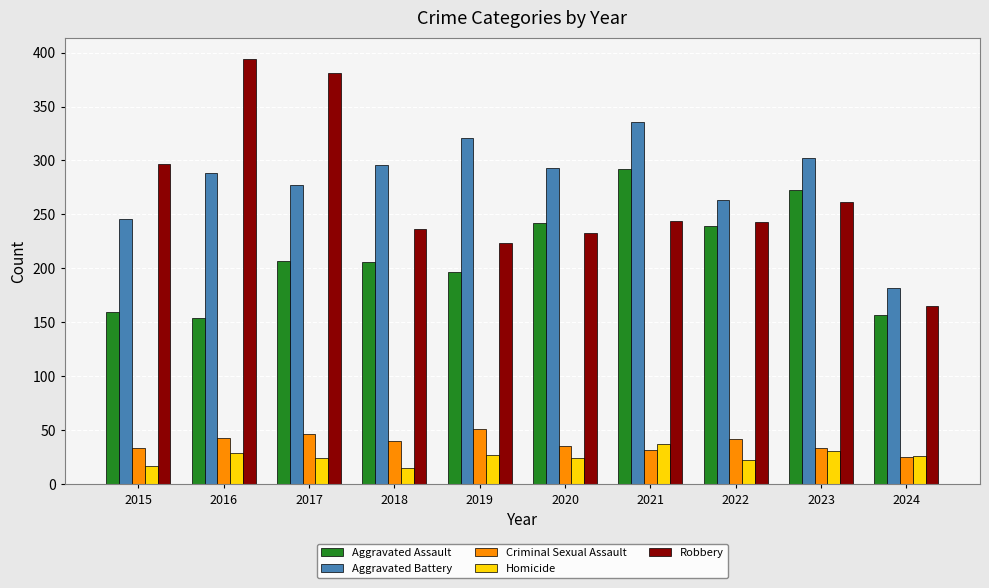

Is it true that Aggravated Assault equals 242 at 2020?

True